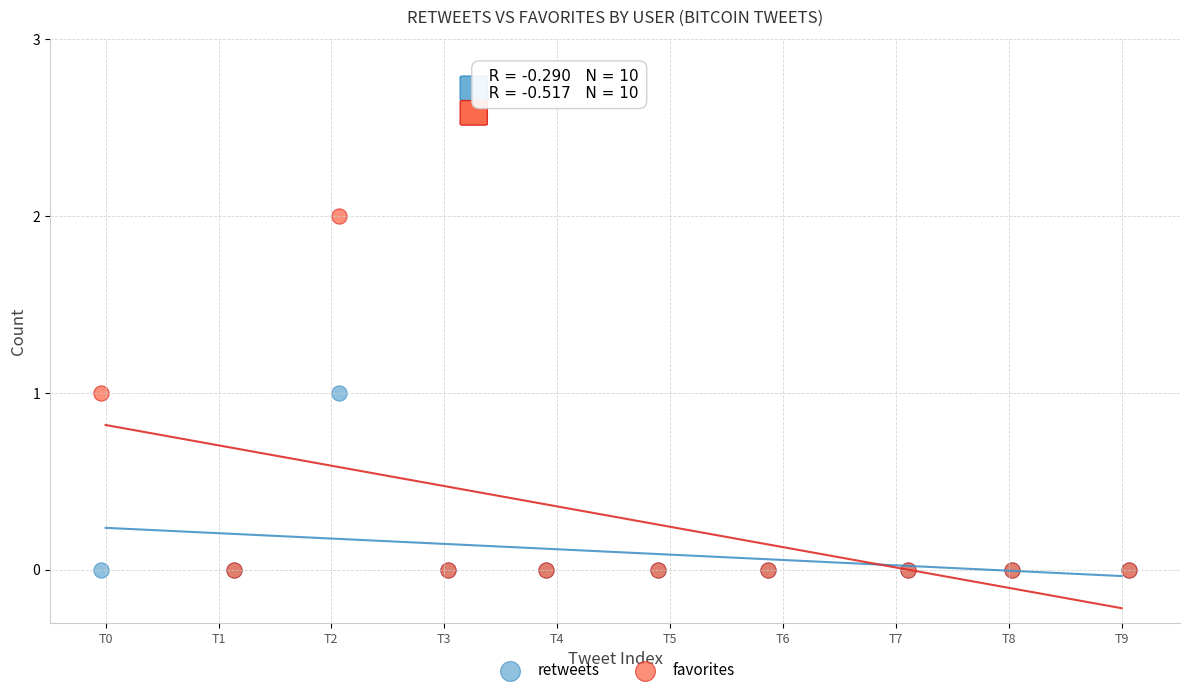

What are all the series names shown in the legend?

retweets, favorites